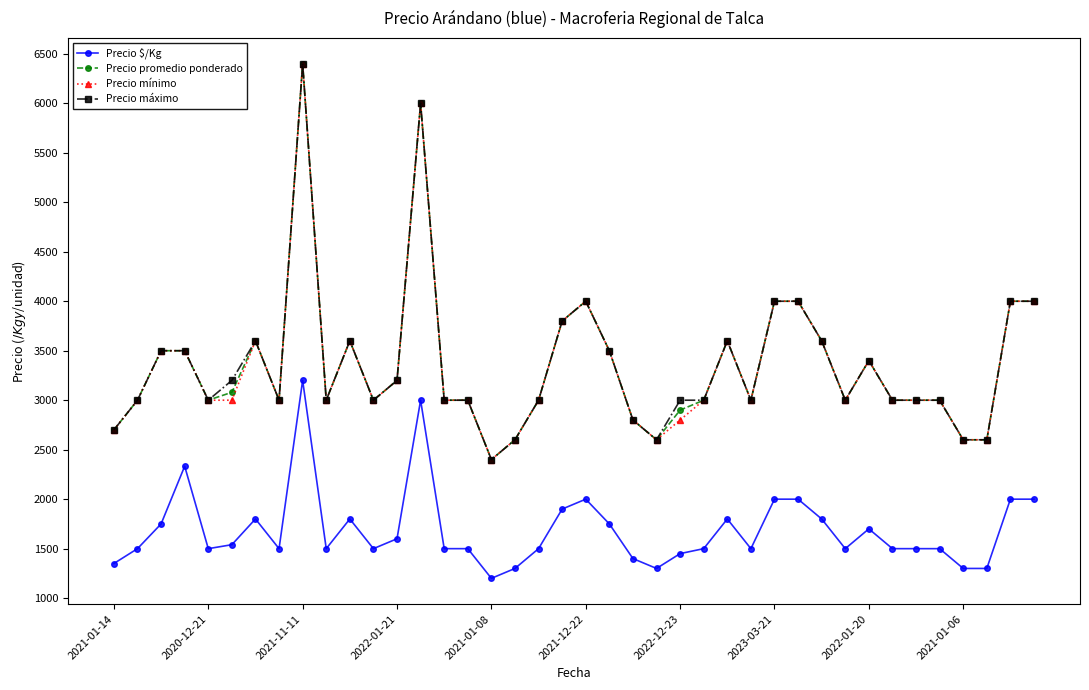

True or false: Precio mínimo has more than 1 points higher than both neighbors.

True